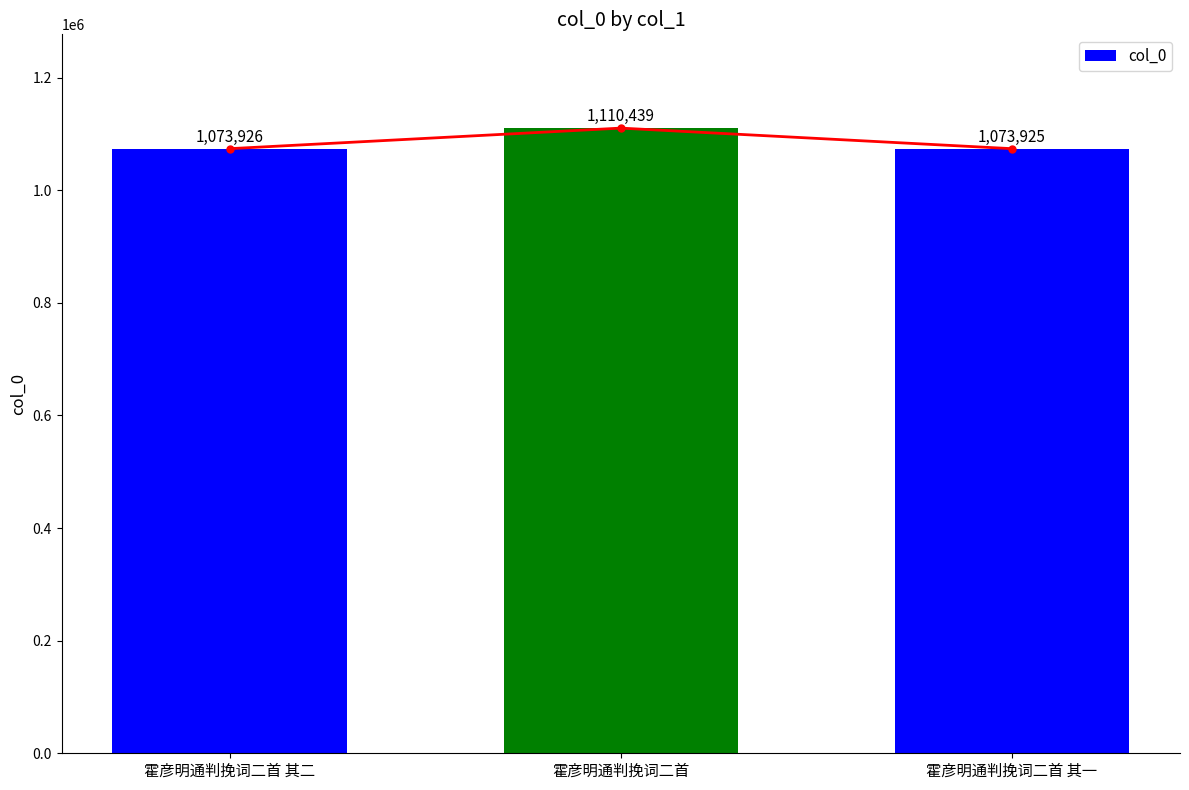

How many data points are above 1073926?

1